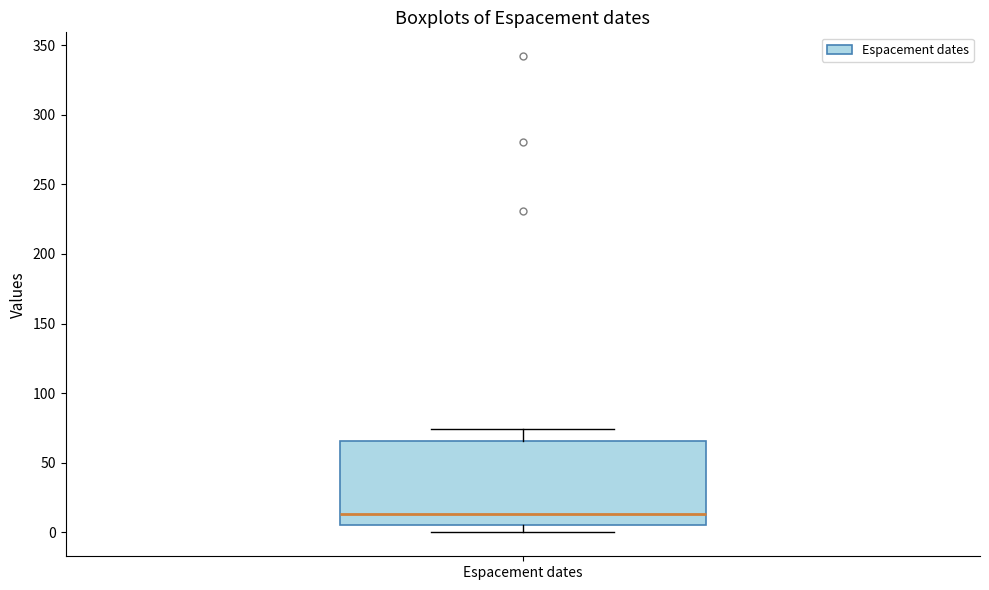

Read this box plot against the y-axis: the position of the median line, the range covered by the box, and the ends of both whiskers. The values are not printed on the chart, so give them approximately, as read against the axis.

median 15, box 5 to 65, whiskers 0 to 75